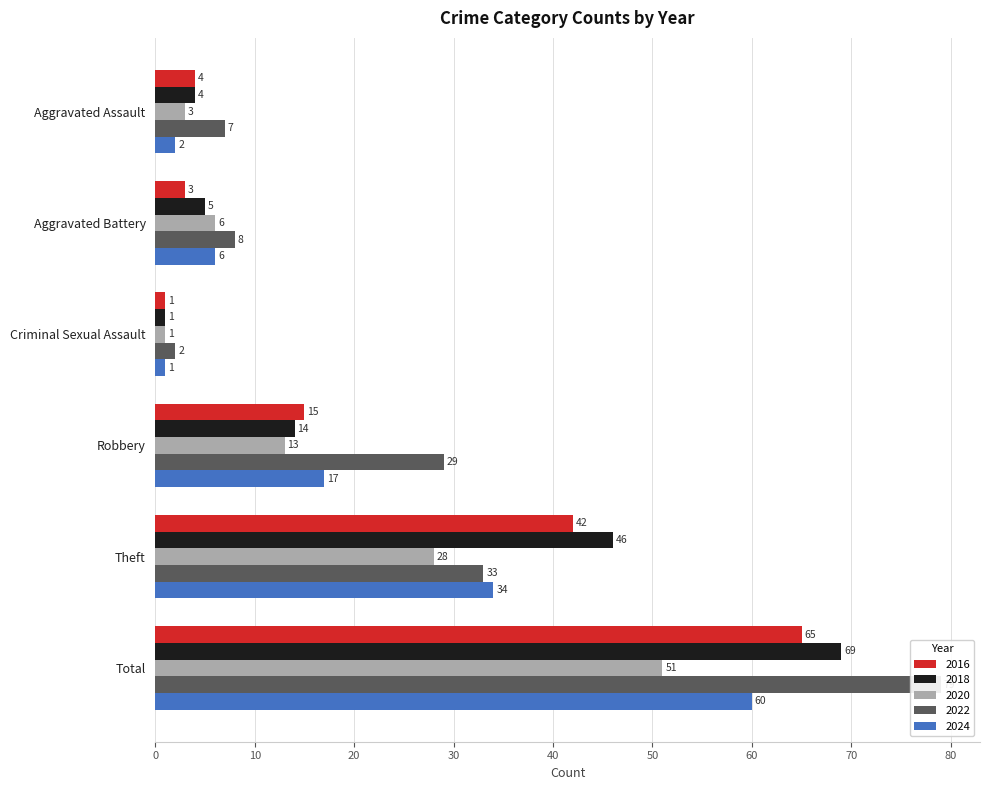

What position from the right is Theft?

2